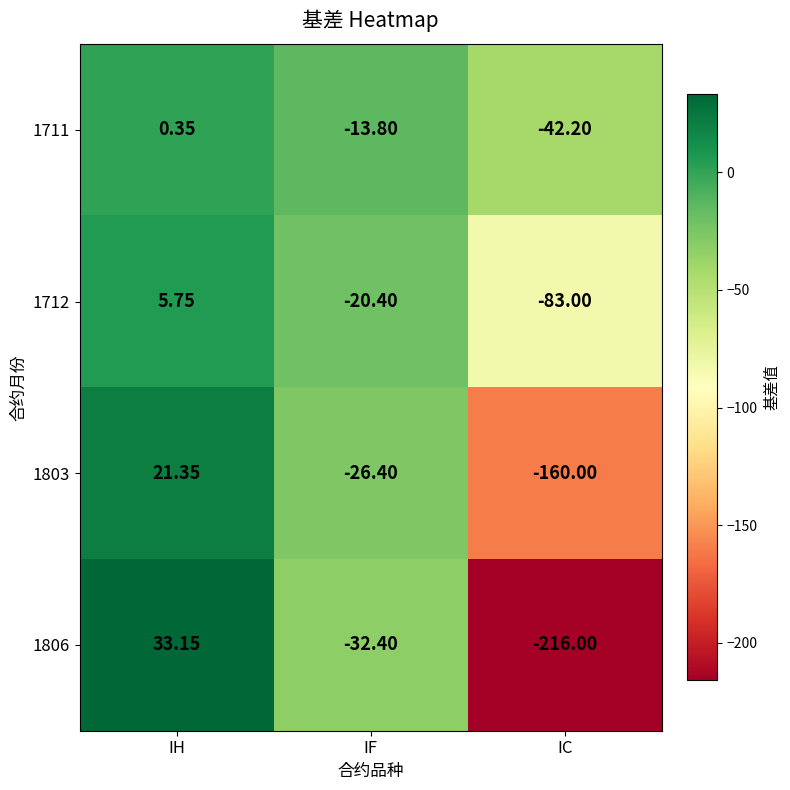

What is the total value across all series at IH?

60.6